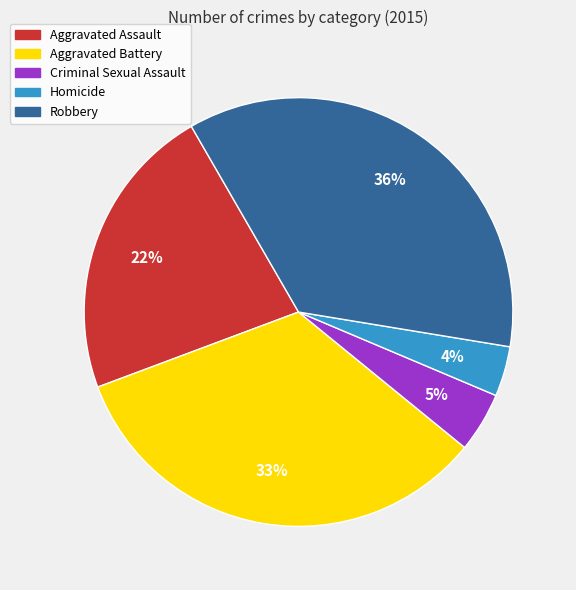

To the nearest percent, what is the average slice percentage?

20%